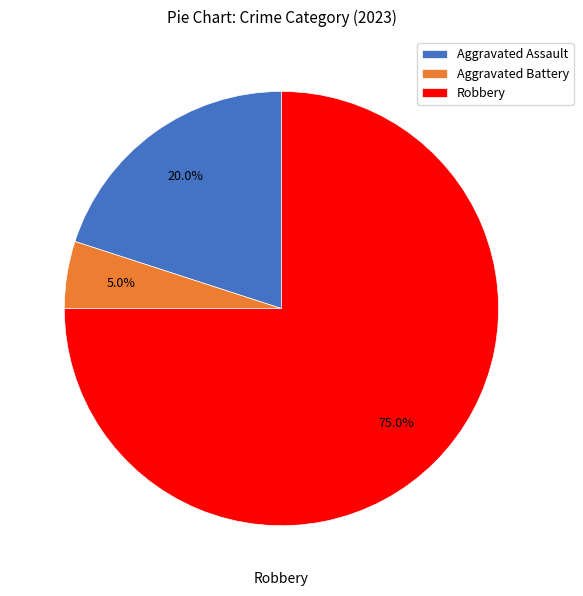

How many slices are in this pie chart?

3